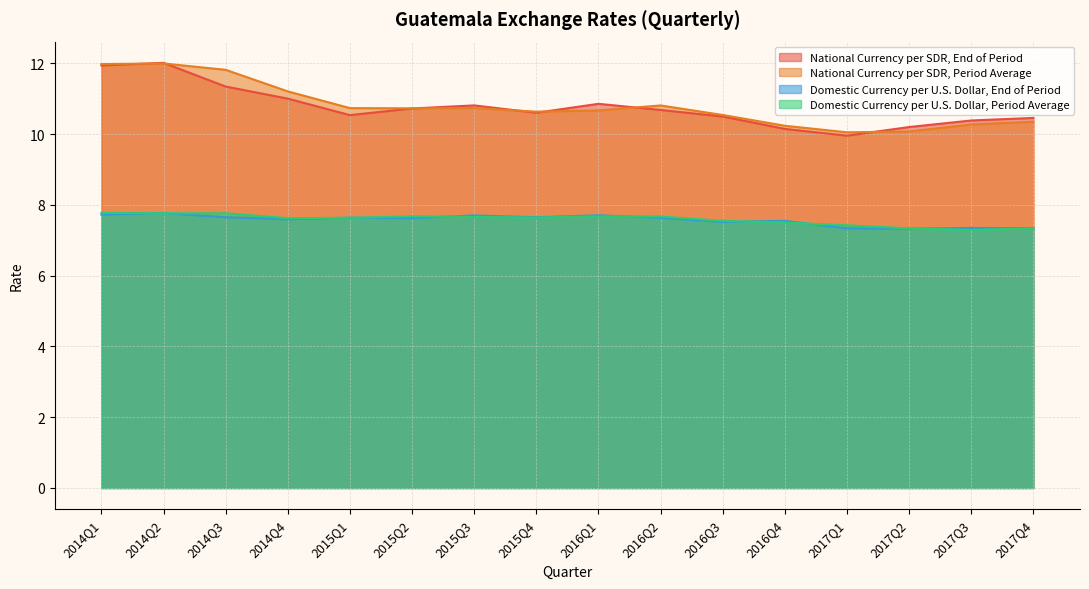

The value of Domestic Currency per U.S. Dollar, Period Average at 2016Q4 is 7.5. True or false?

True